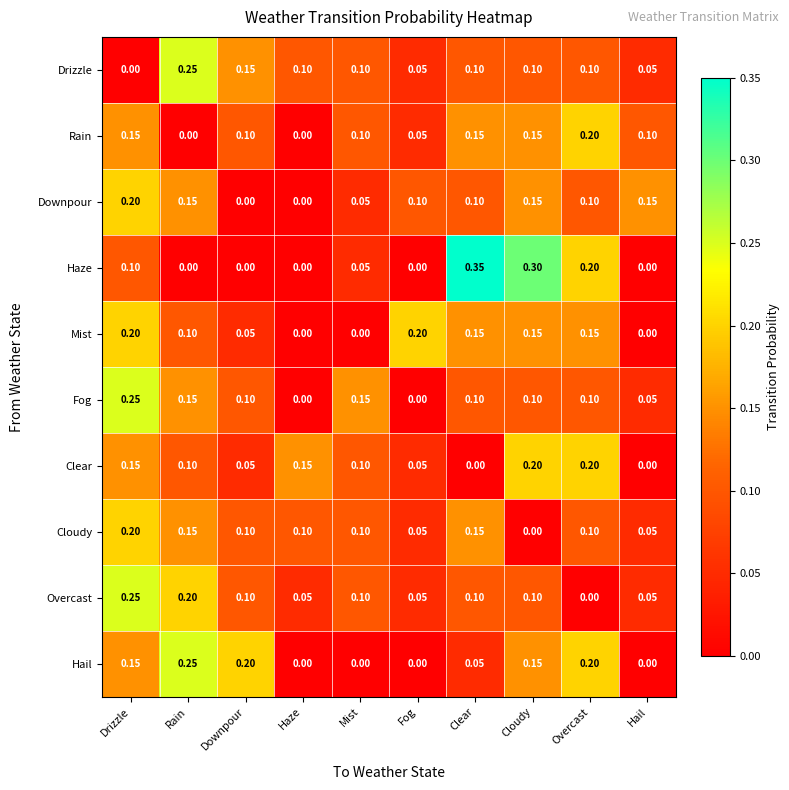

Is the value of Mist at Downpour greater than the value of Clear at Rain?

No